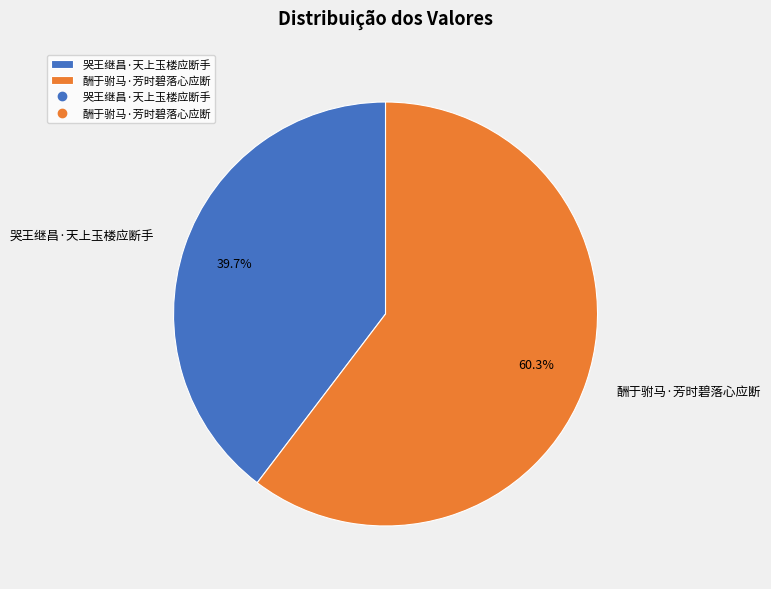

What percentage is the 酬于驸马·芳时碧落心应断 slice, to the nearest percent?

60%